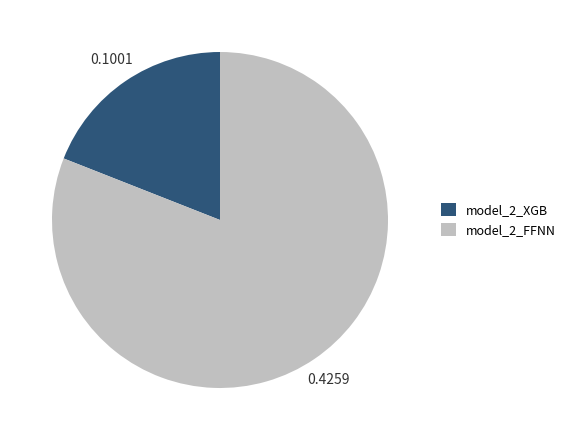

Do model_2_XGB and model_2_FFNN together represent more than half of the pie?

Yes